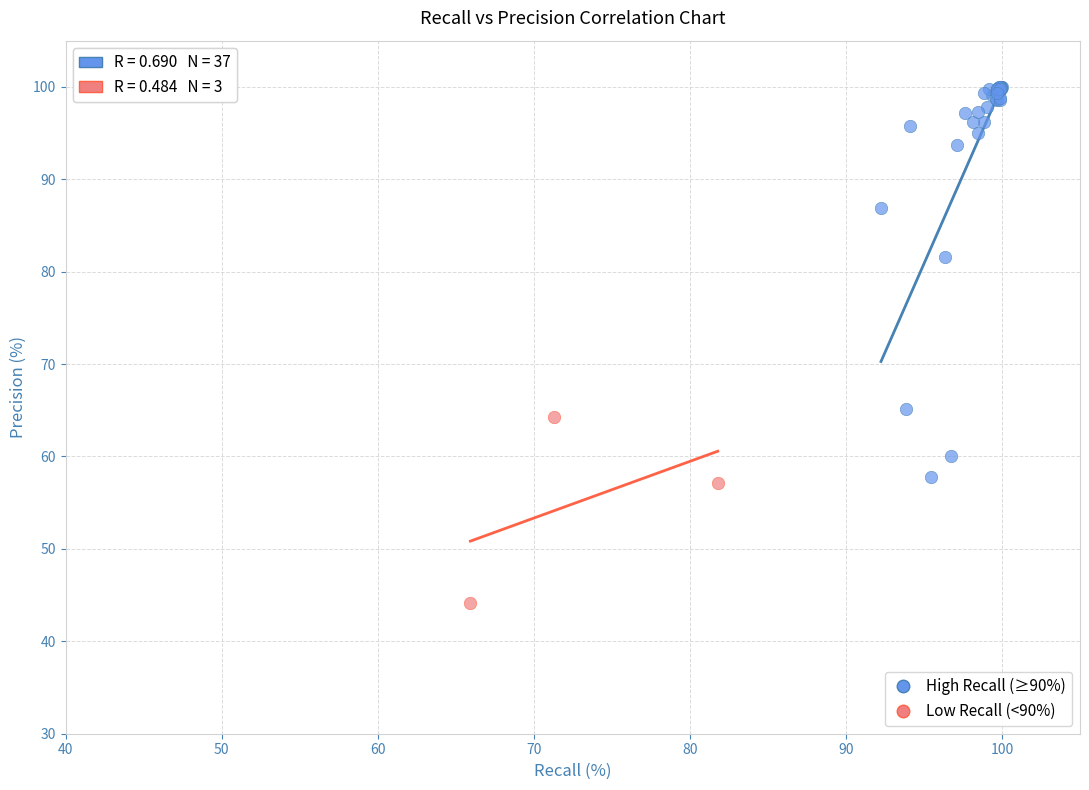

Which series contains the highest Y value?

High Recall (≥90%)